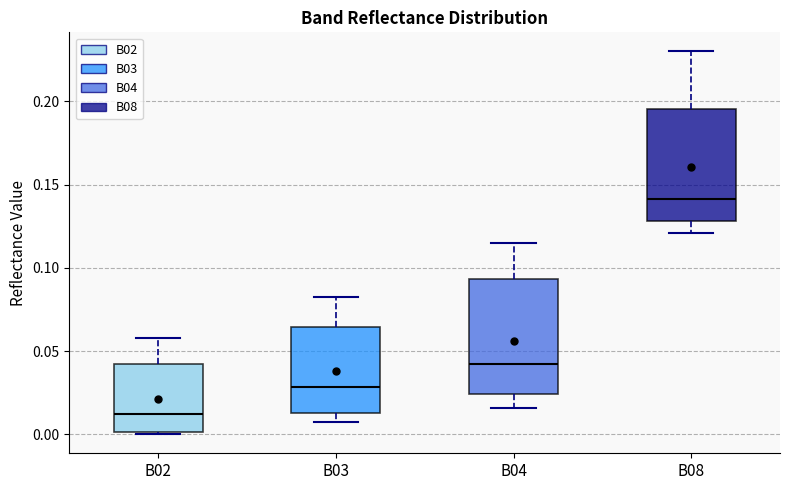

Which box's median line is the highest?

B08